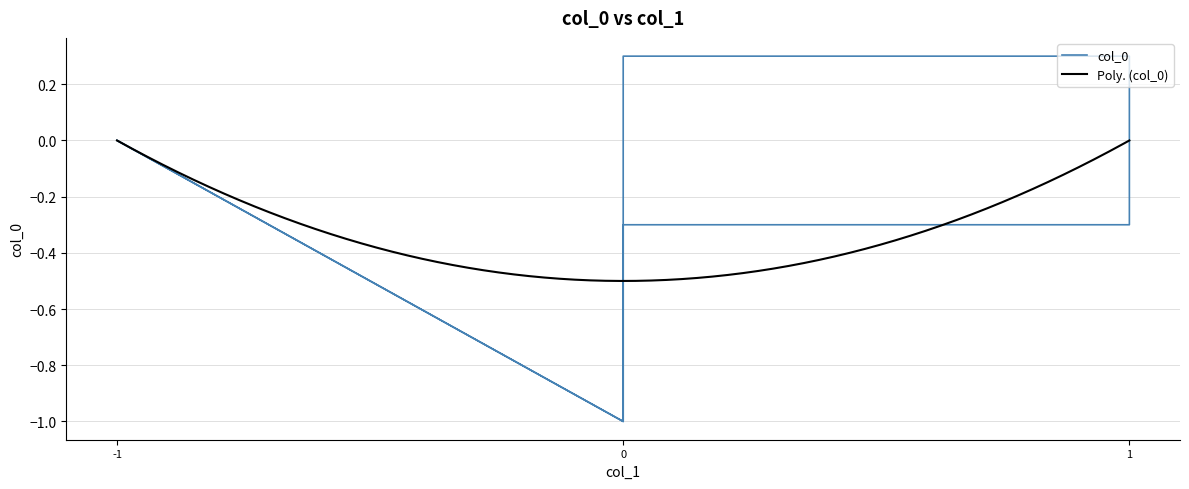

What is the sum of the values at 0 and 1?

0.6